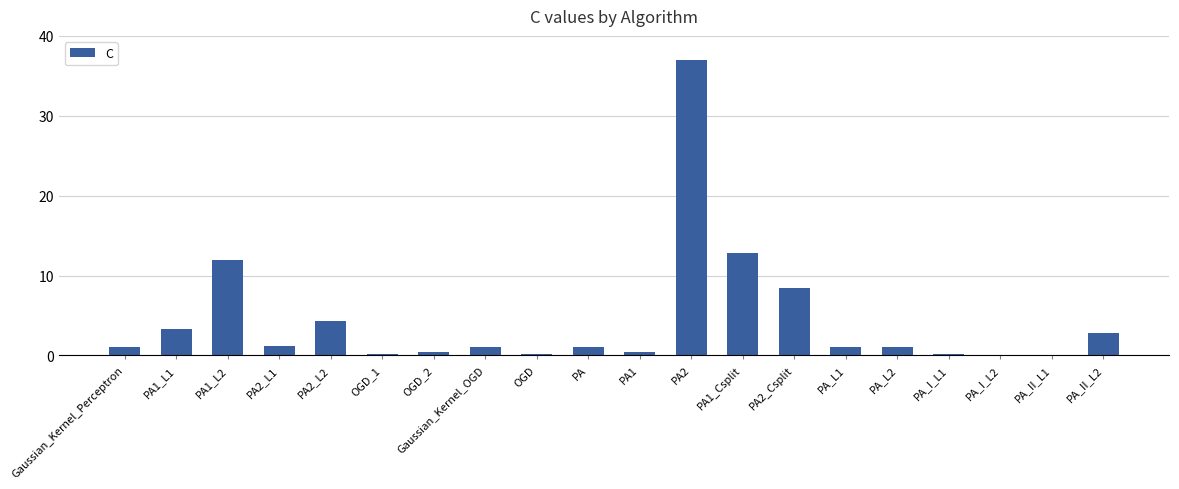

Which label corresponds to the largest value in the chart?

PA2